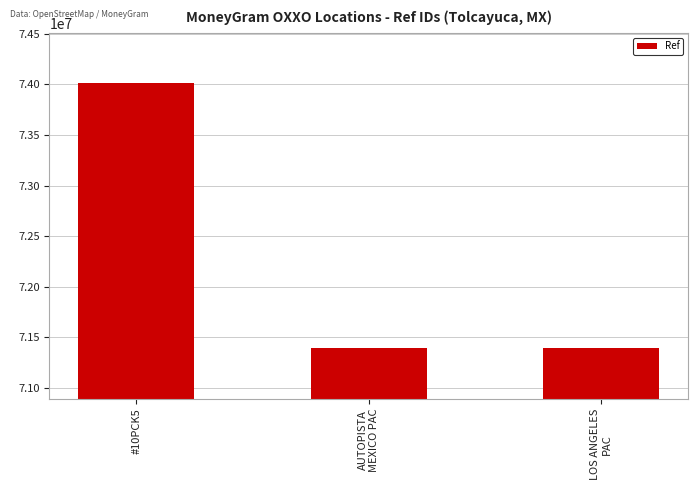

What is the difference between the values at AUTOPISTA
MEXICO PAC and LOS ANGELES
PAC?

378